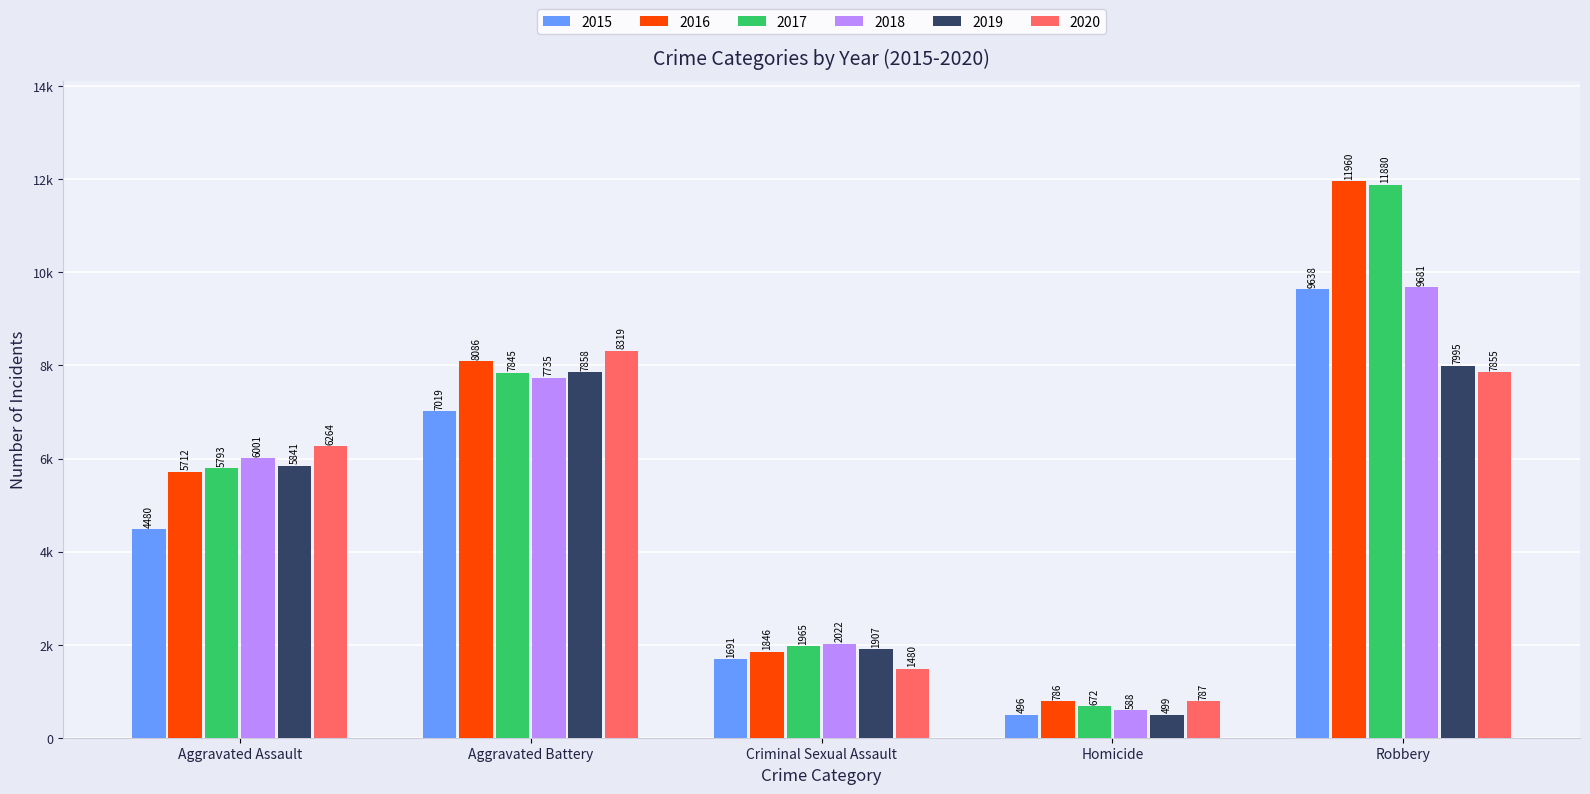

Are the bars grouped side by side (vs. stacked)?

Yes